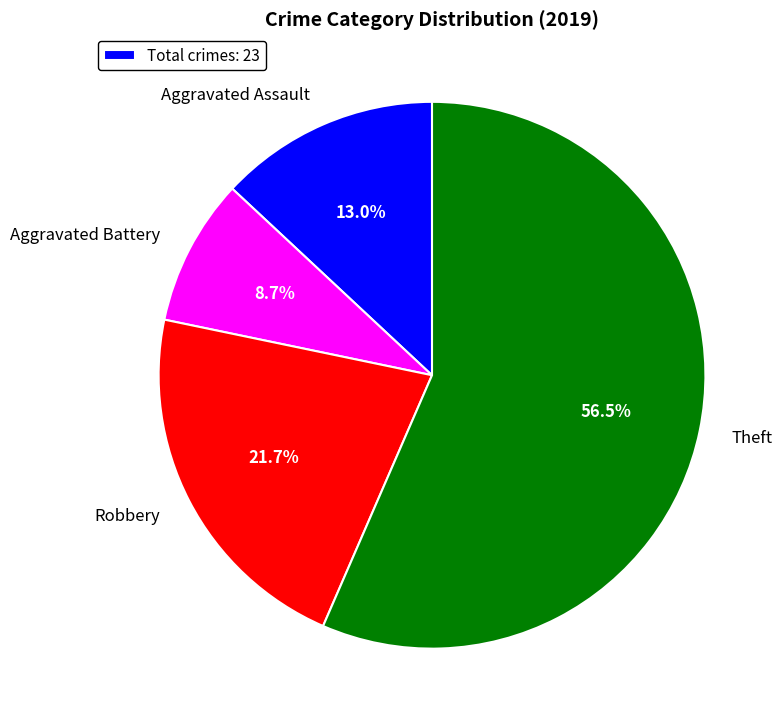

Rank the categories by value from lowest to highest.

Aggravated Battery, Aggravated Assault, Robbery, Theft